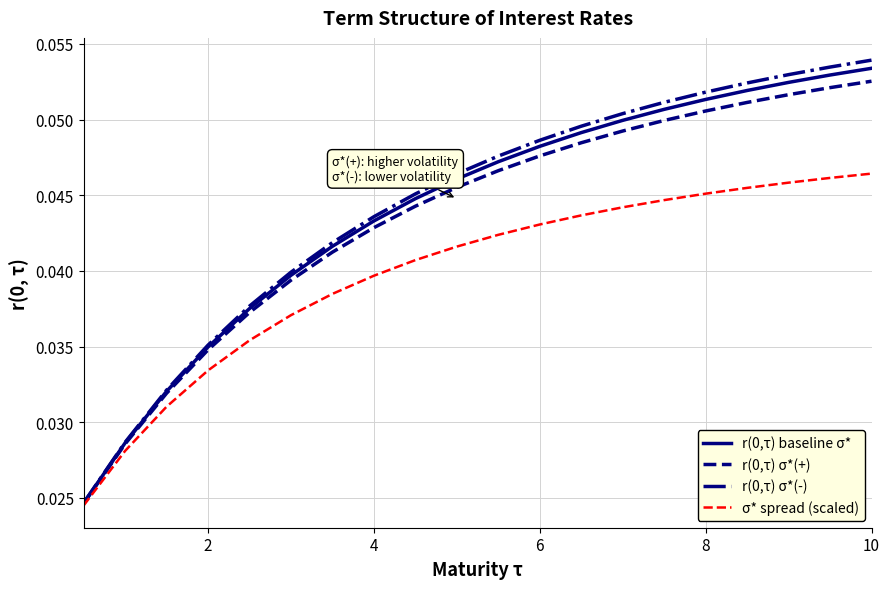

Which series has the largest range (max minus min)?

r(0,τ) σ*(-)